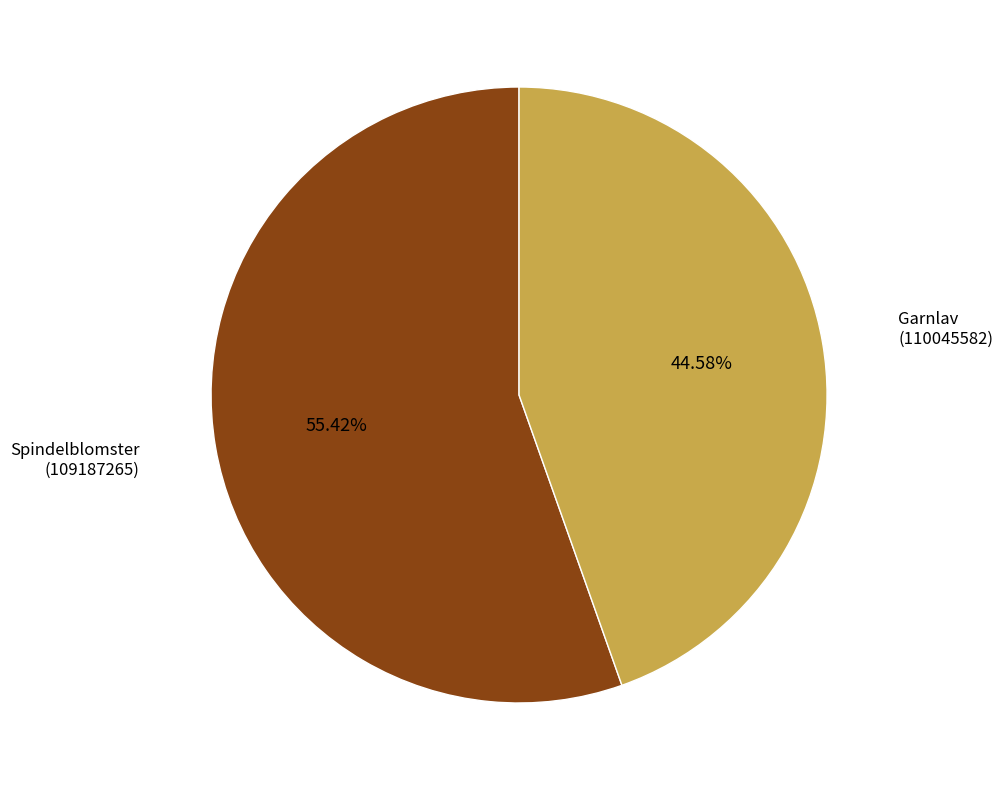

Rank the categories by value from highest to lowest.

Spindelblomster (109187265), Garnlav (110045582)